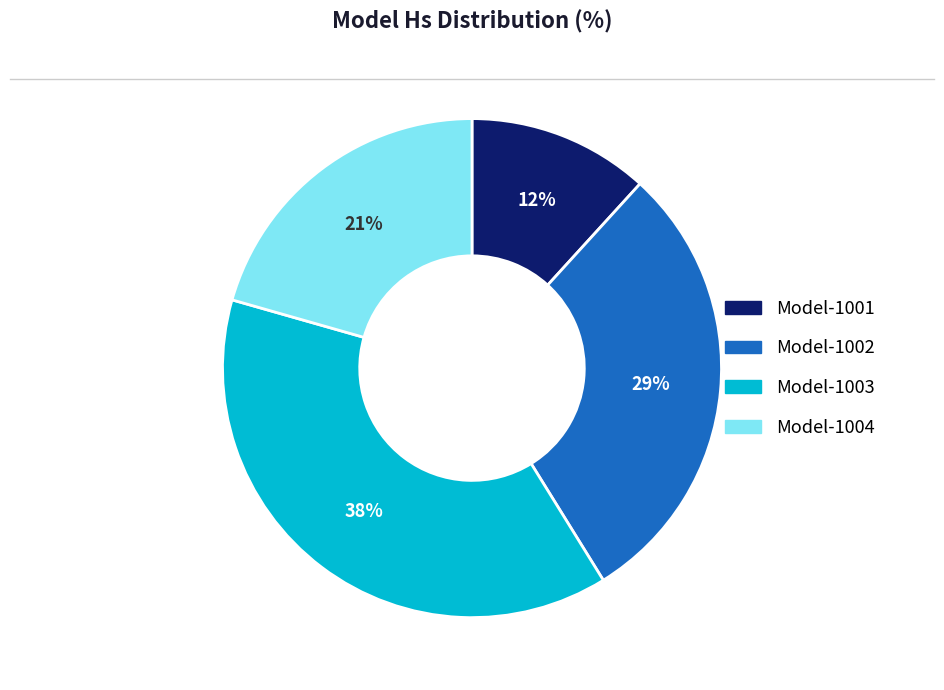

Count the number of slices in the pie.

4